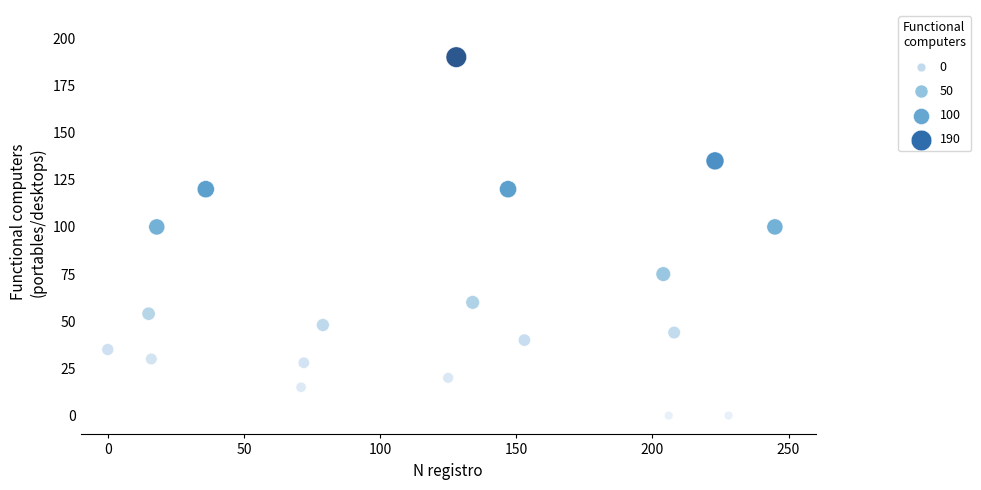

What is the range of Y values (max minus min)?

190